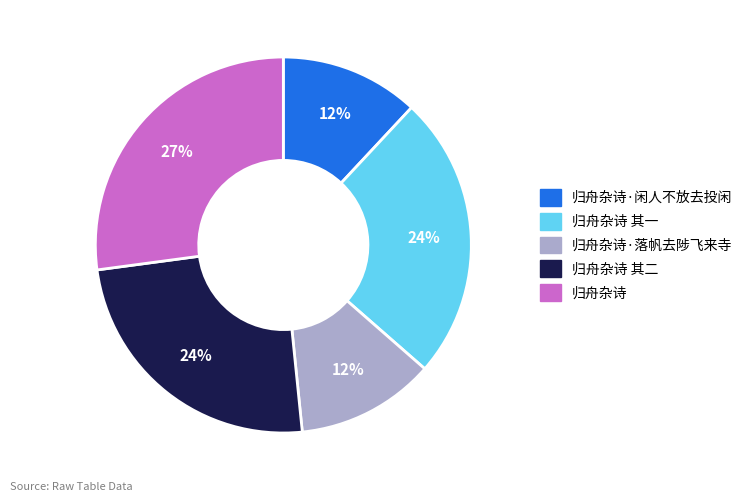

To the nearest percent, what is the difference between the largest and smallest slice percentages?

15%